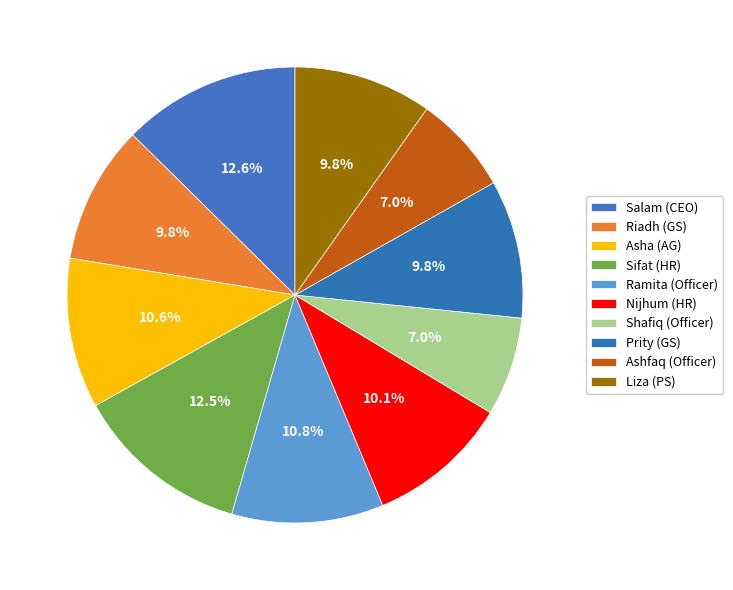

How many slices are in this pie chart?

10